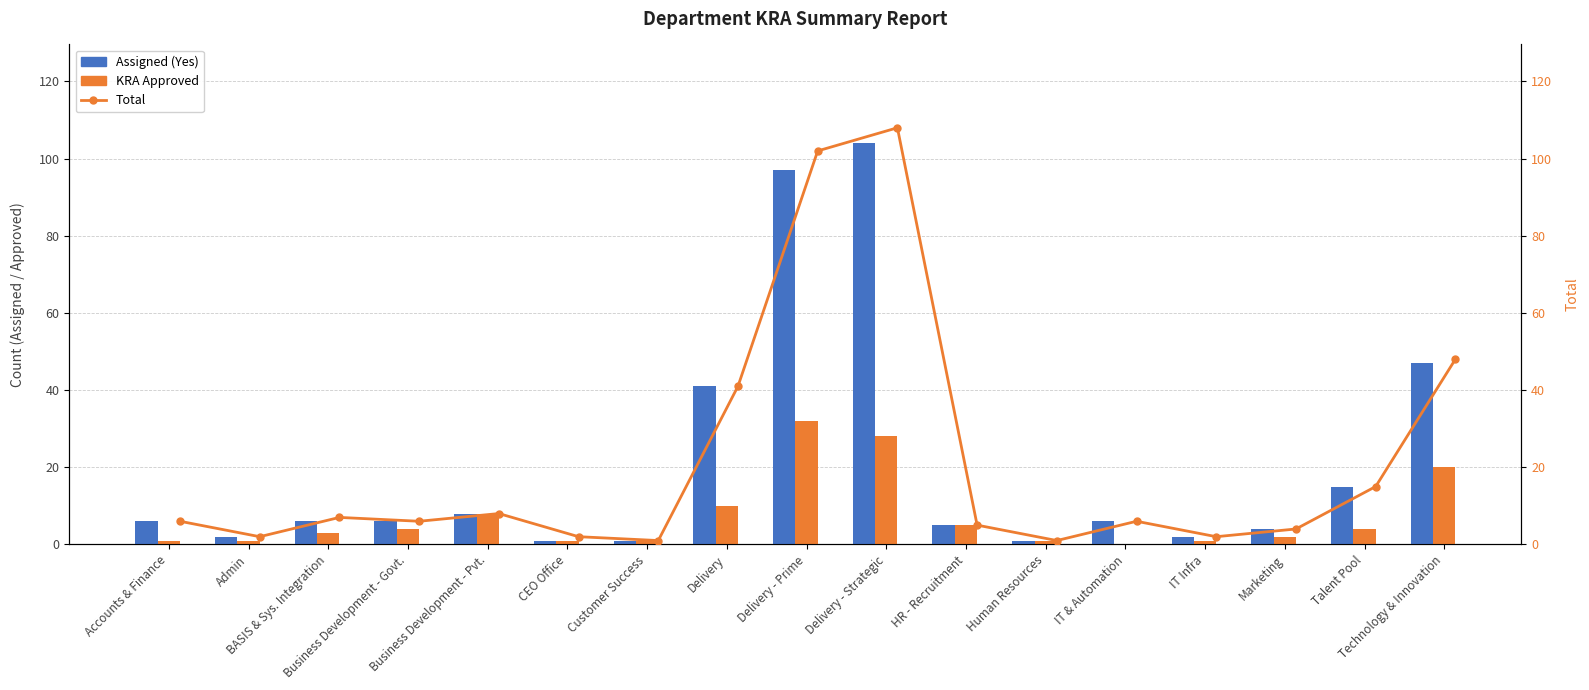

Which series has the largest total across all categories?

Total